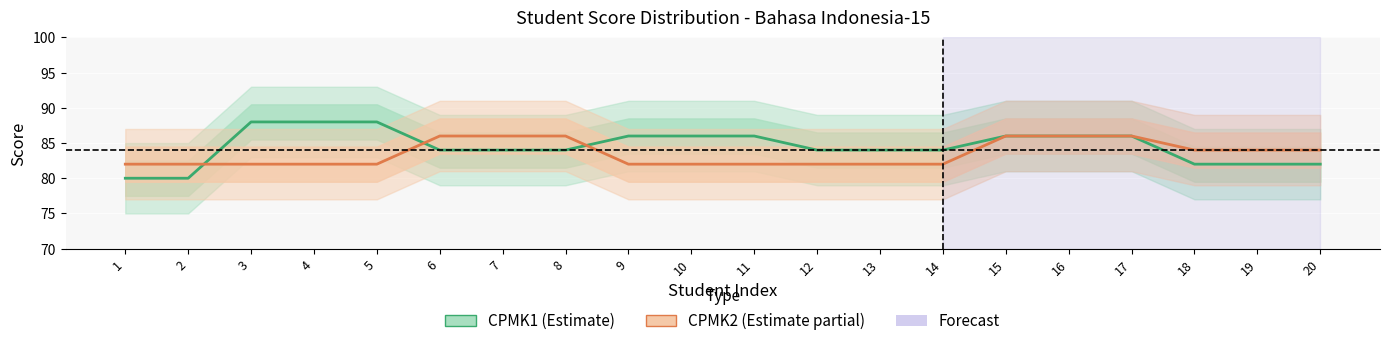

How many distinct data groups are displayed?

2